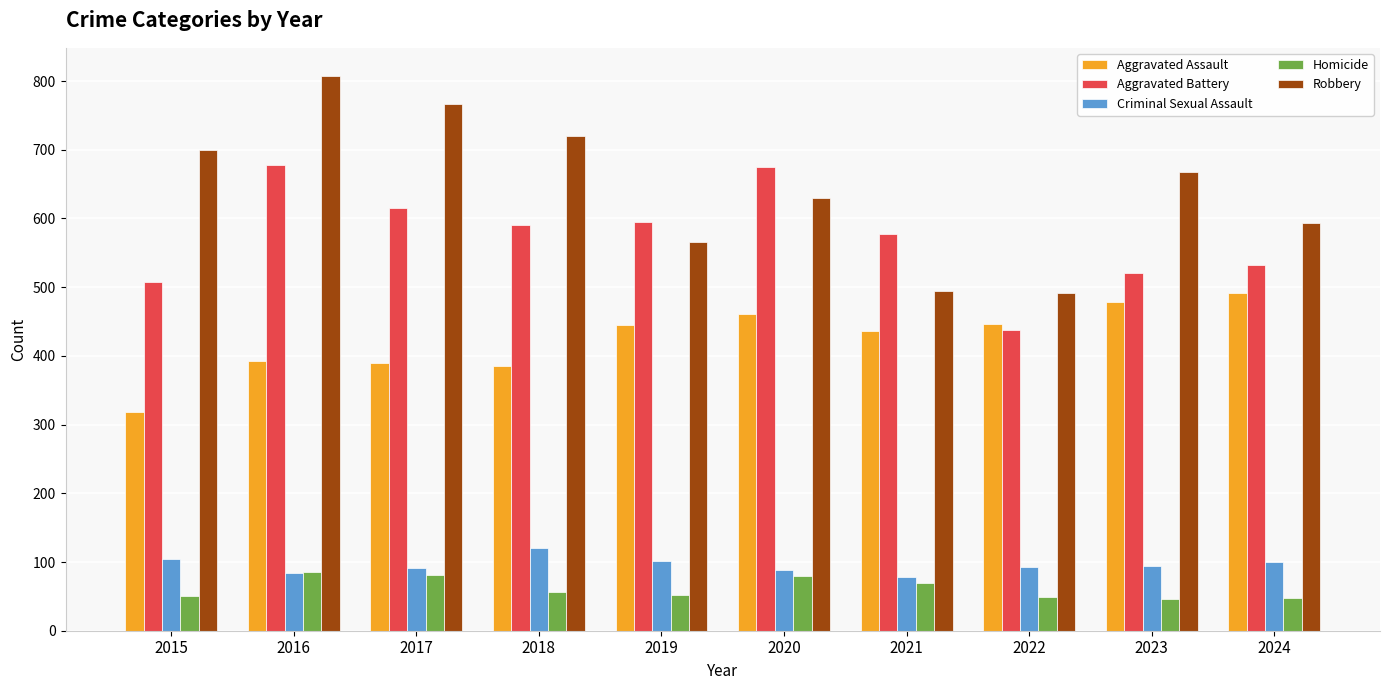

Does the chart contain any negative values?

No